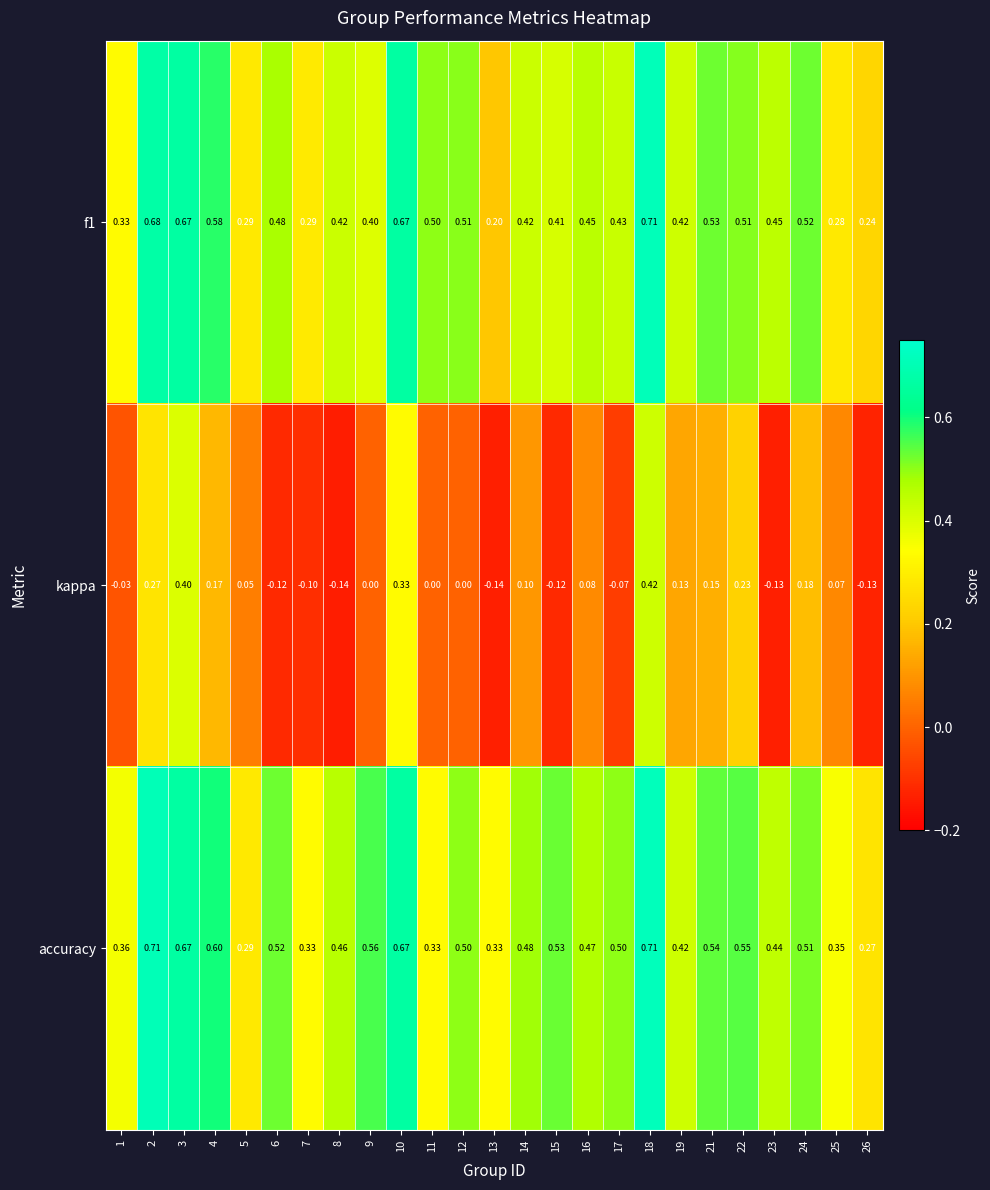

Which series has the largest range (max minus min)?

kappa